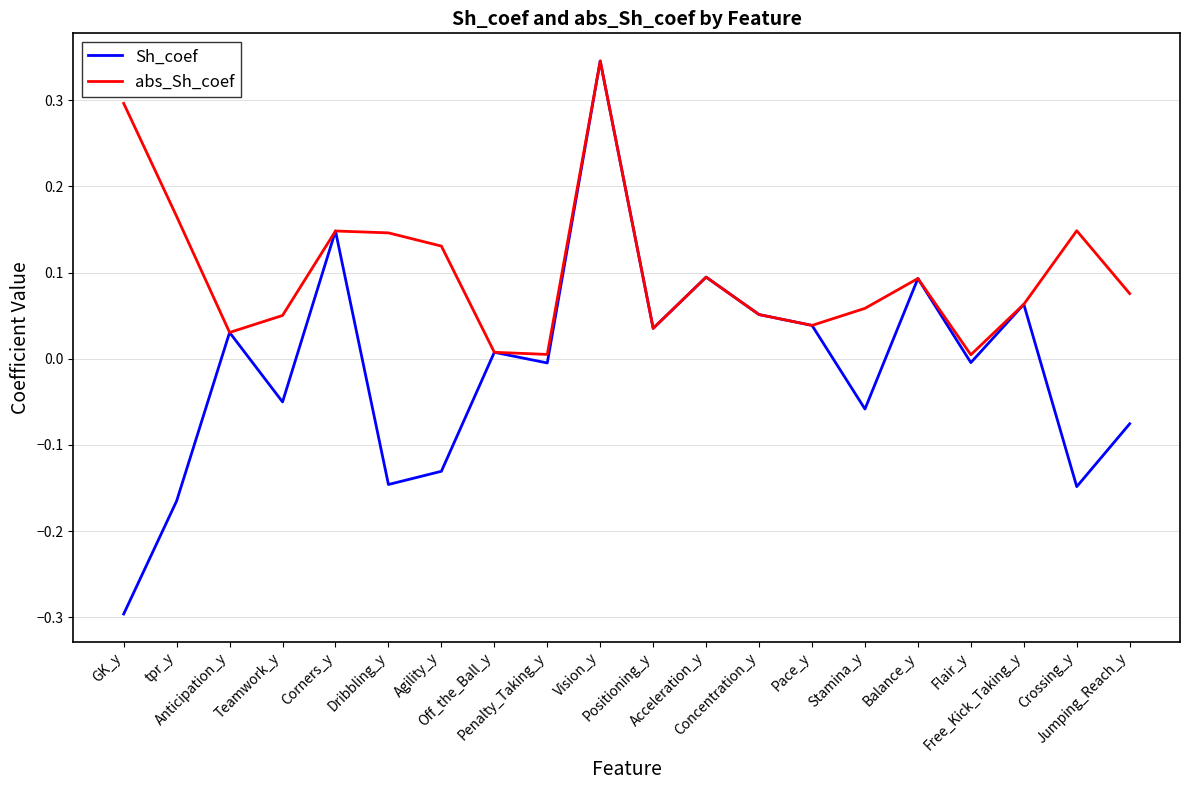

What is the minimum value shown in the chart?

-0.3